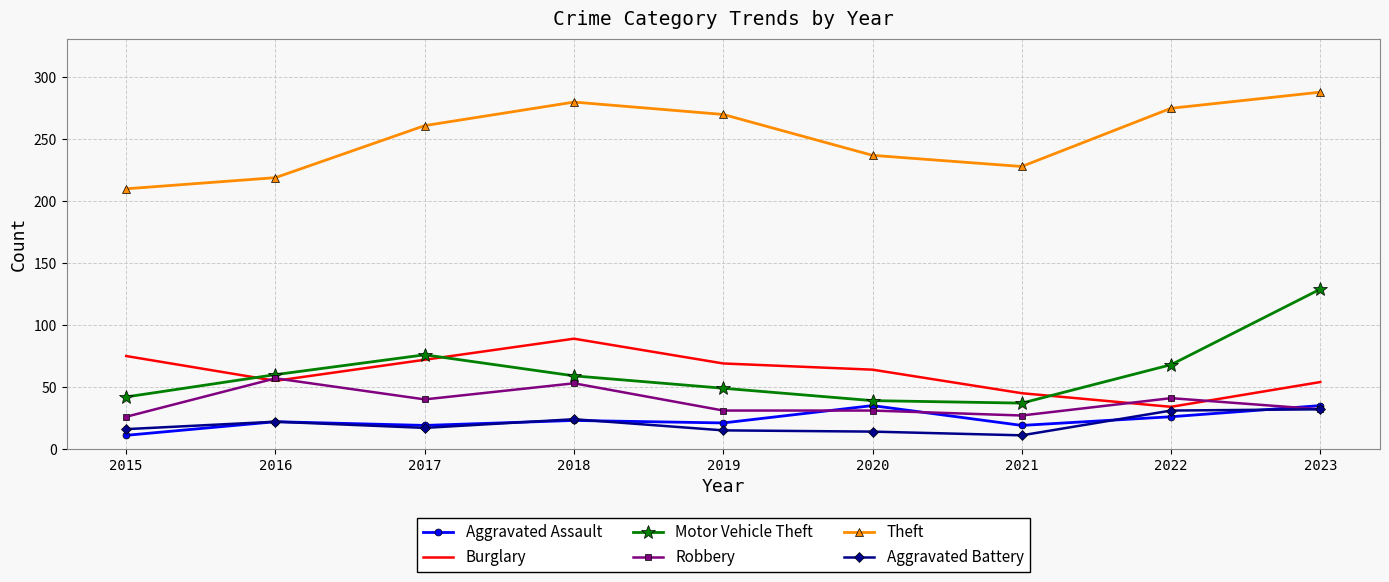

True or false: Robbery has a value of 49 at 2020.

False